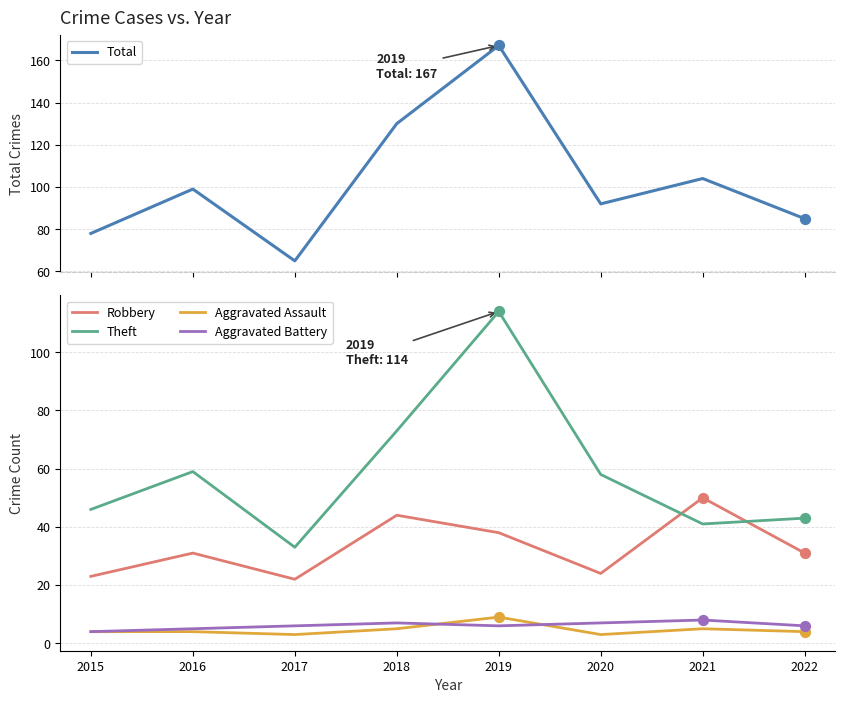

Which series has the largest total across all categories?

Total